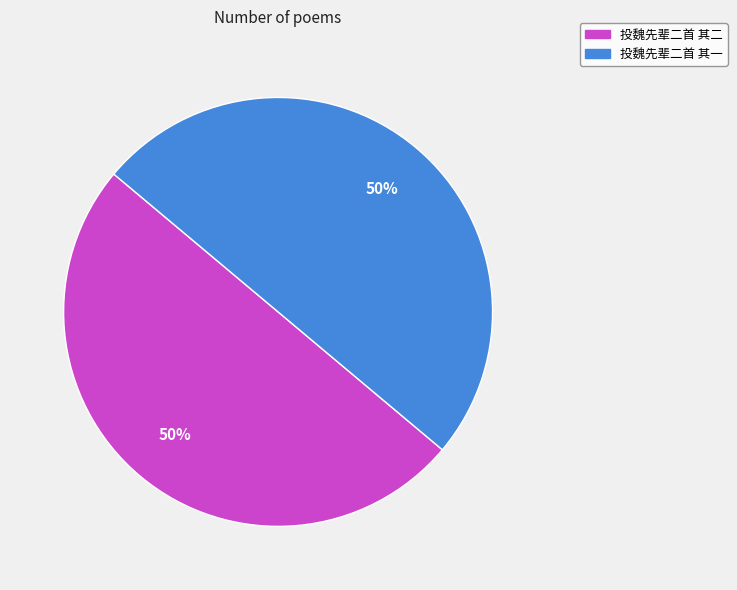

To the nearest percent, what is the combined percentage of 投魏先辈二首 其一 and 投魏先辈二首 其二?

100%